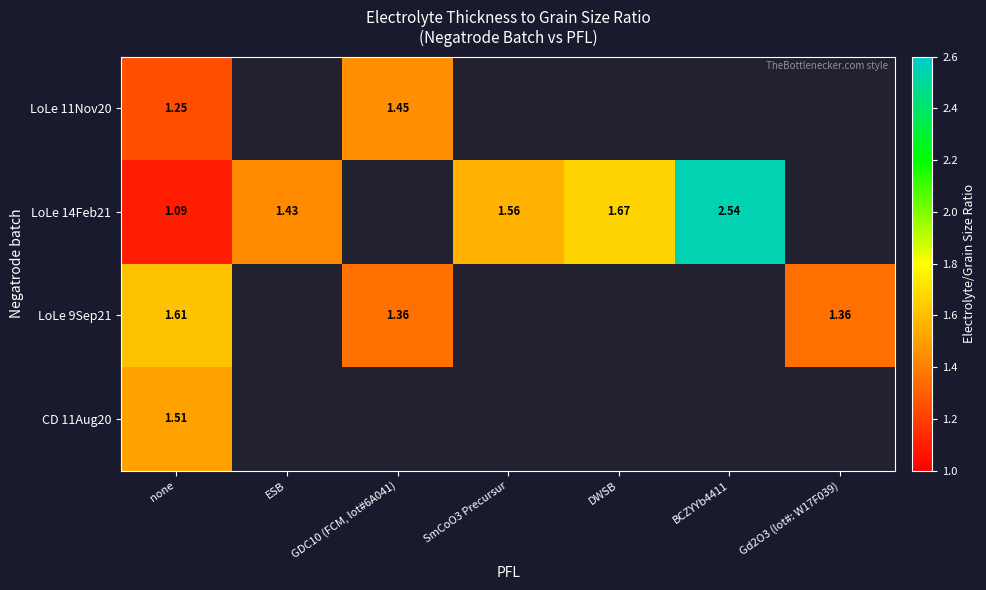

Is the value of CD 11Aug20 at none greater than the value of LoLe 11Nov20 at none?

Yes